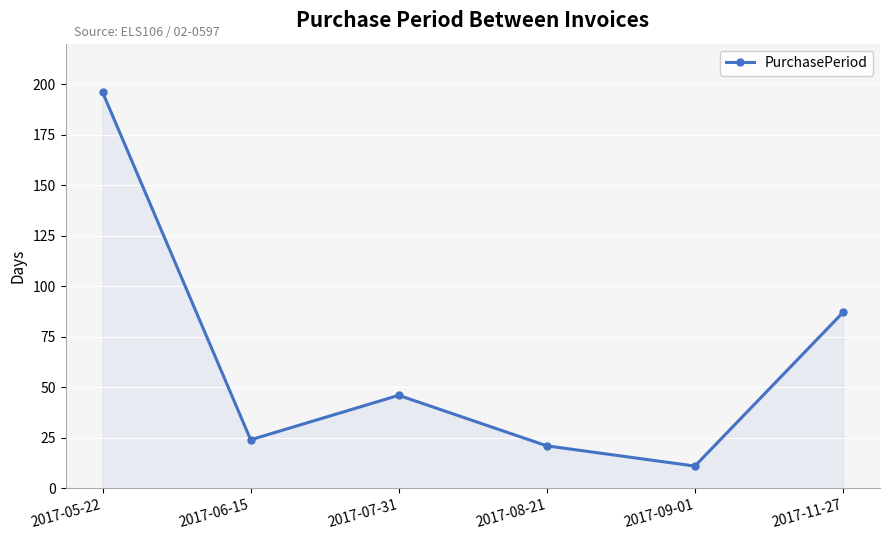

What is the value of the 5th point from the left?

11